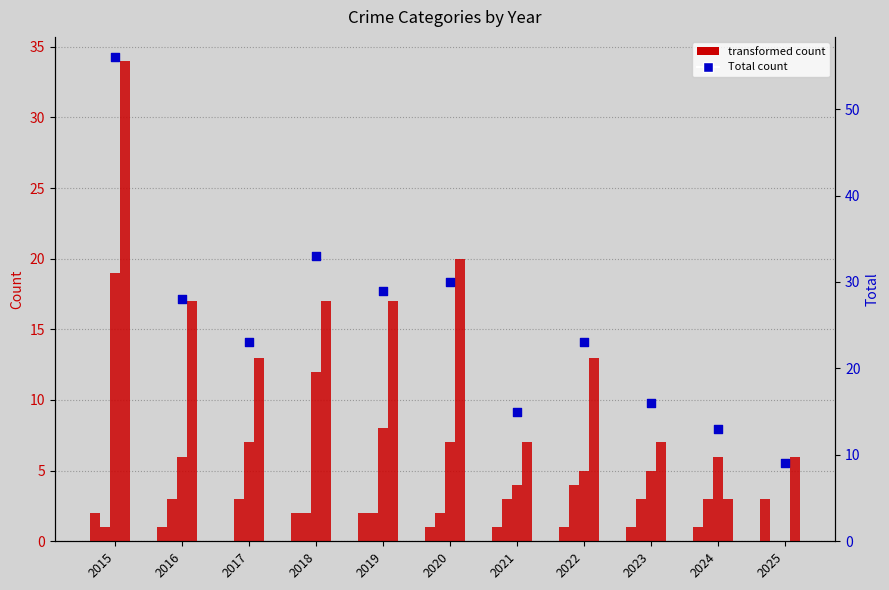

Which series has the widest spread of Y values?

Total